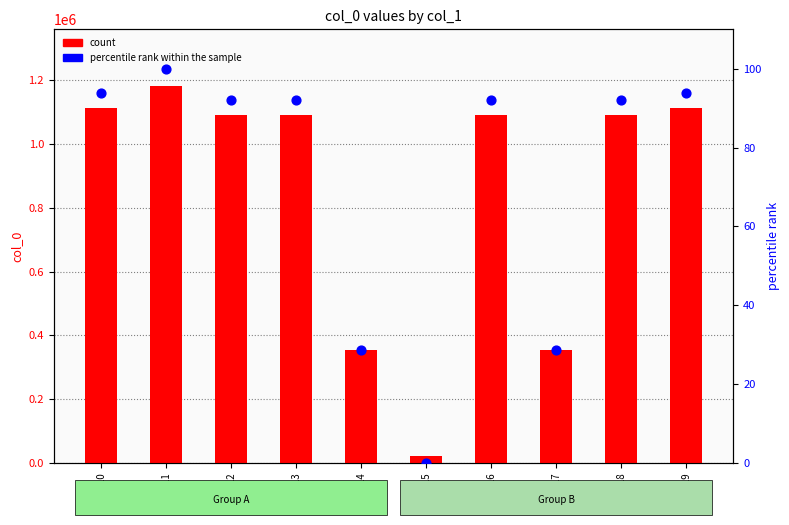

Which series reaches the minimum Y coordinate?

percentile rank within the sample